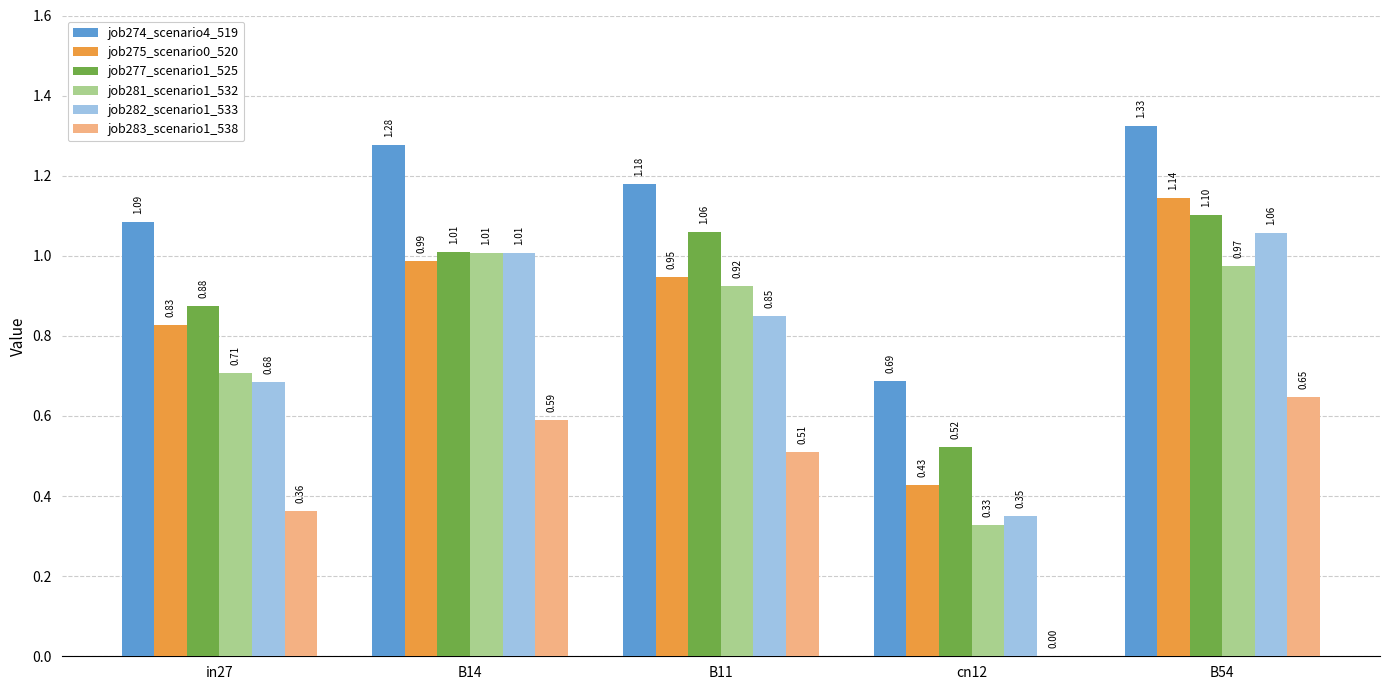

How many series are shown in this chart?

6